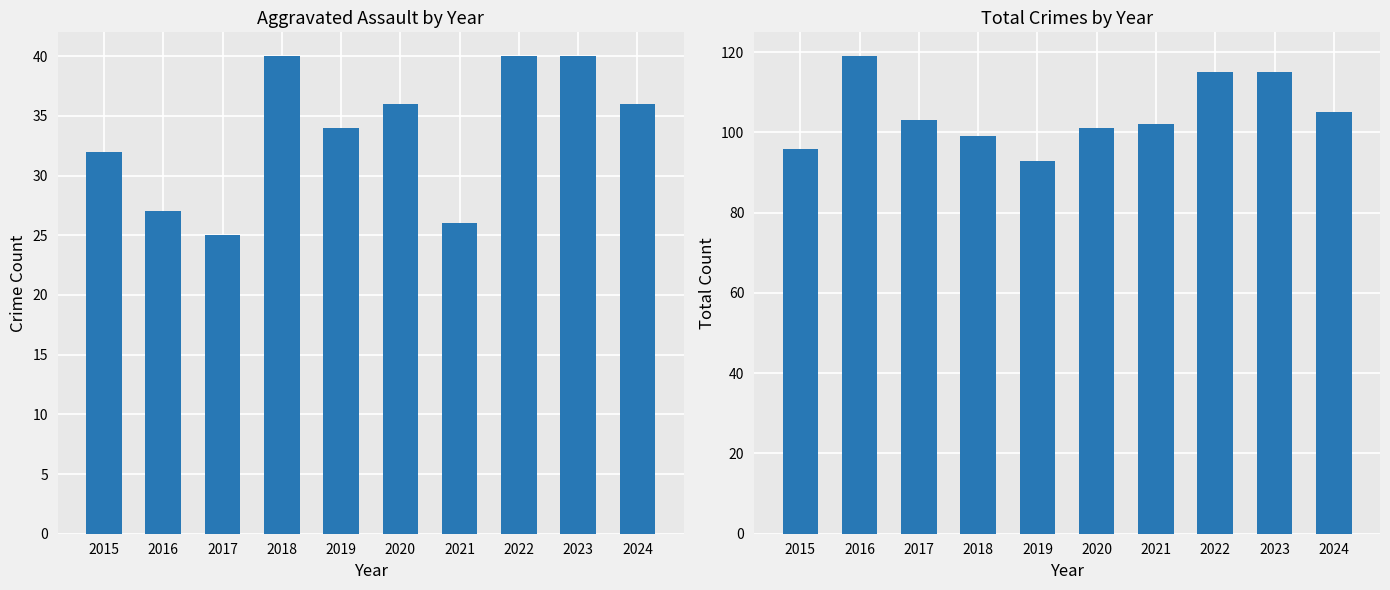

At which label is Aggravated Assault closest to 32?

2015